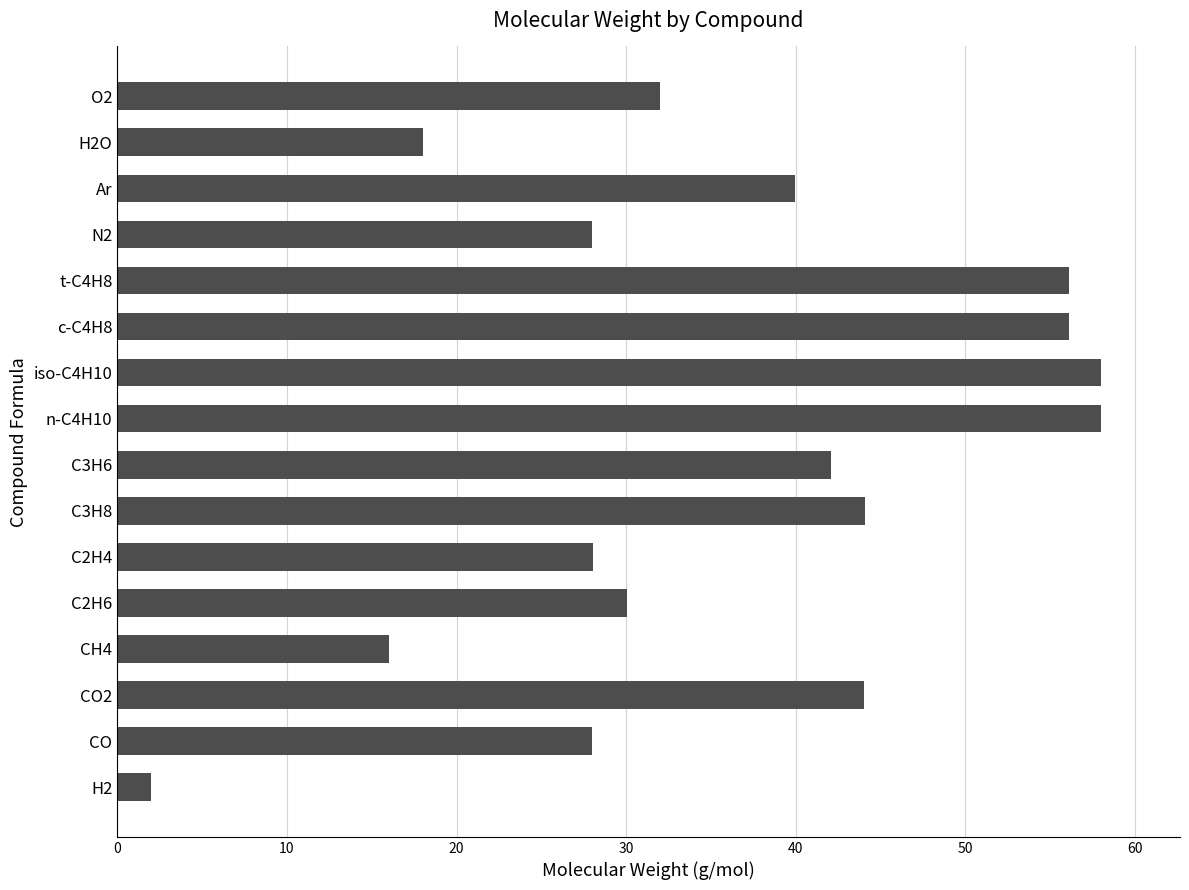

What is the sum of all values?

580.6